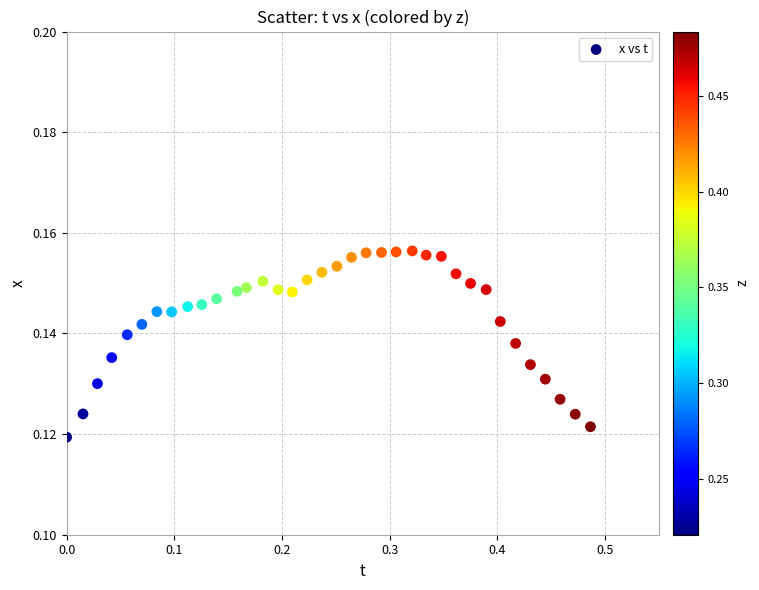

What is the range of X values (max minus min)?

0.5